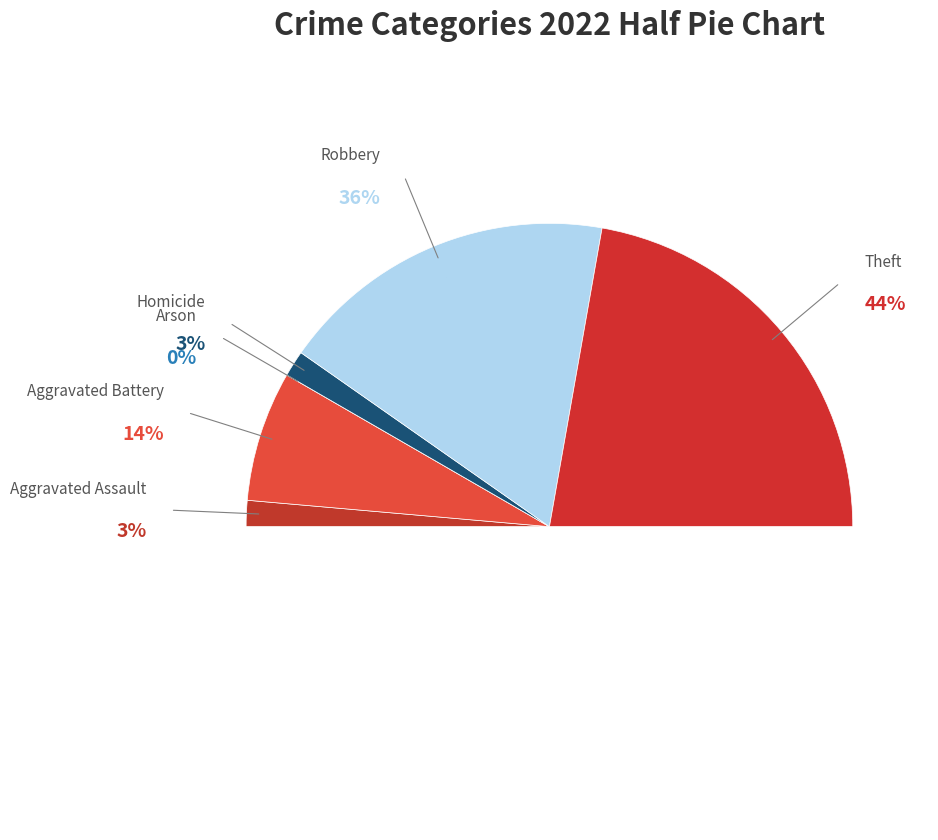

Rank the categories by value from lowest to highest.

Arson, Aggravated Assault, Homicide, Aggravated Battery, Robbery, Theft